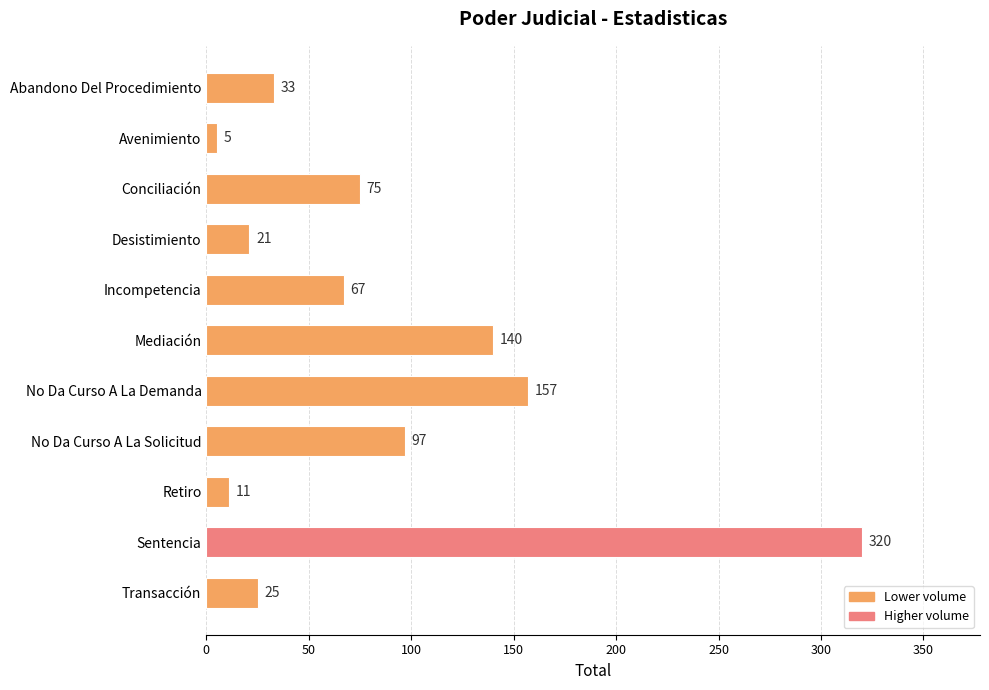

Is it true that the value at Incompetencia is 41?

False